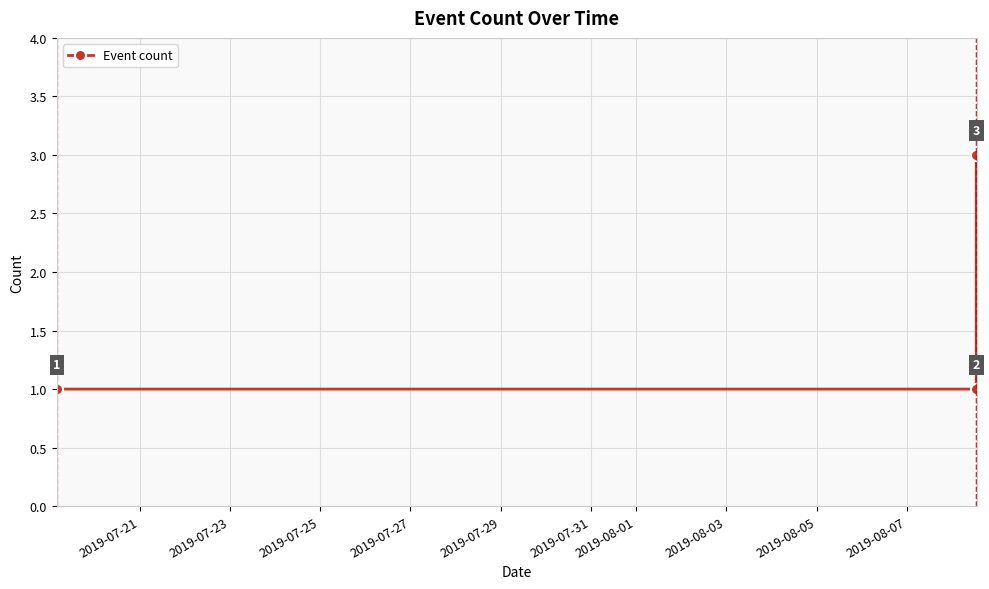

What is the greatest value displayed?

3